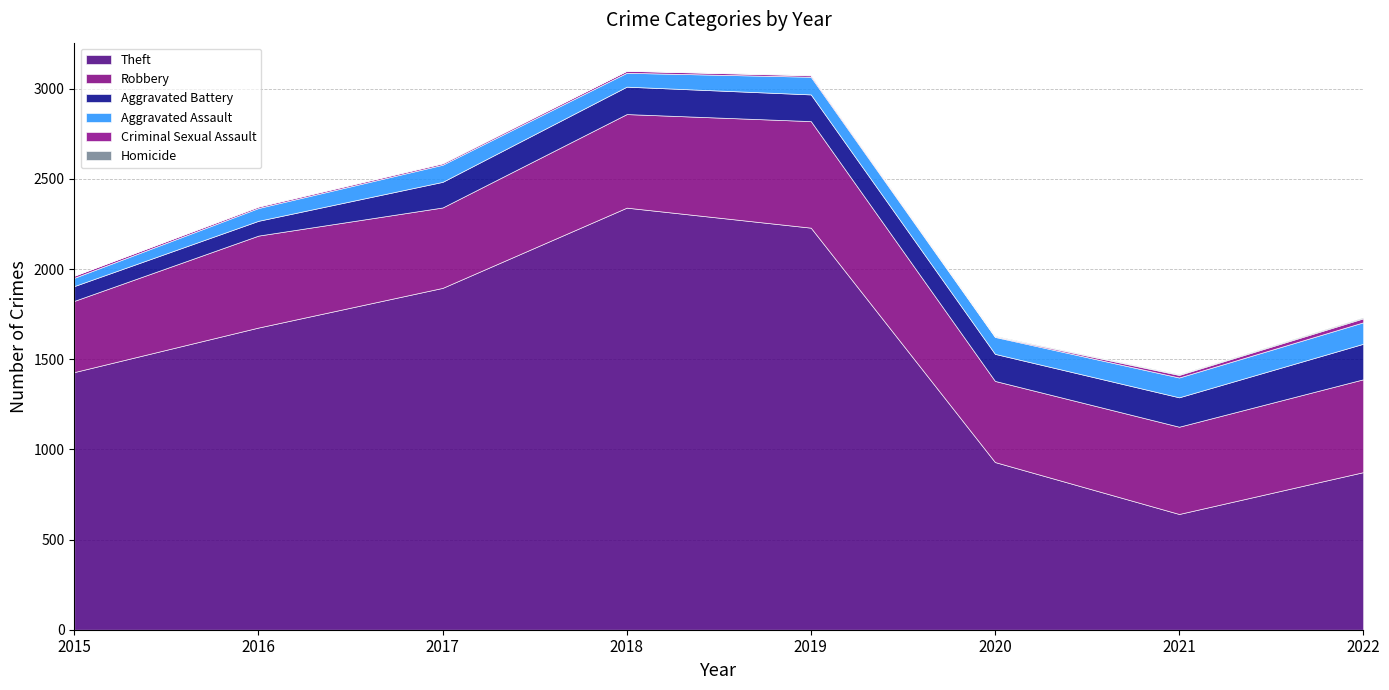

Which series changed the most between 2017 and 2020?

Theft